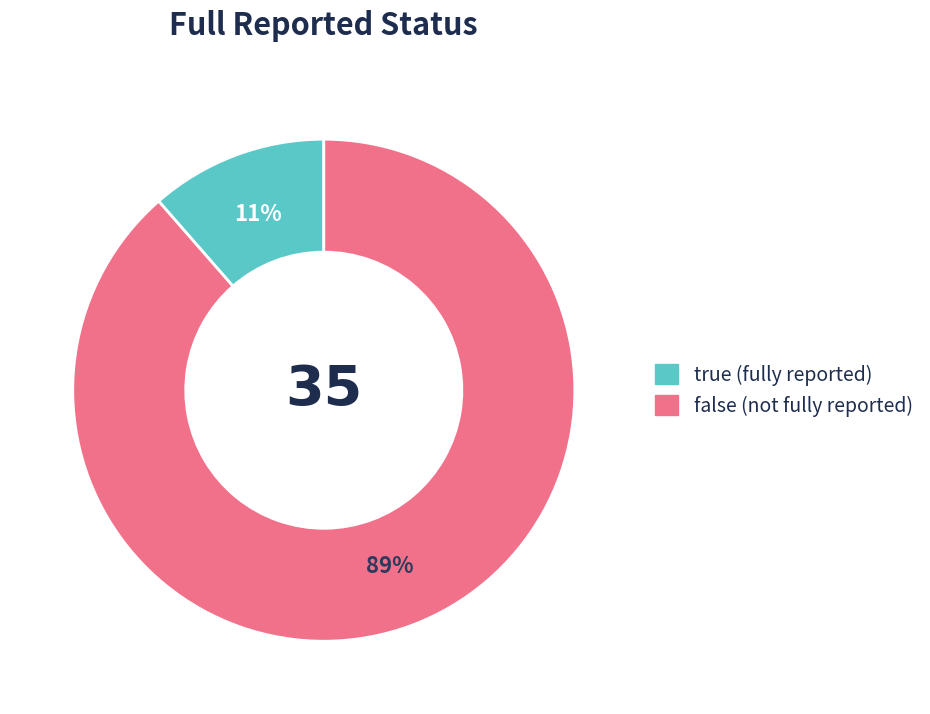

To the nearest percent, what portion does true represent?

11%